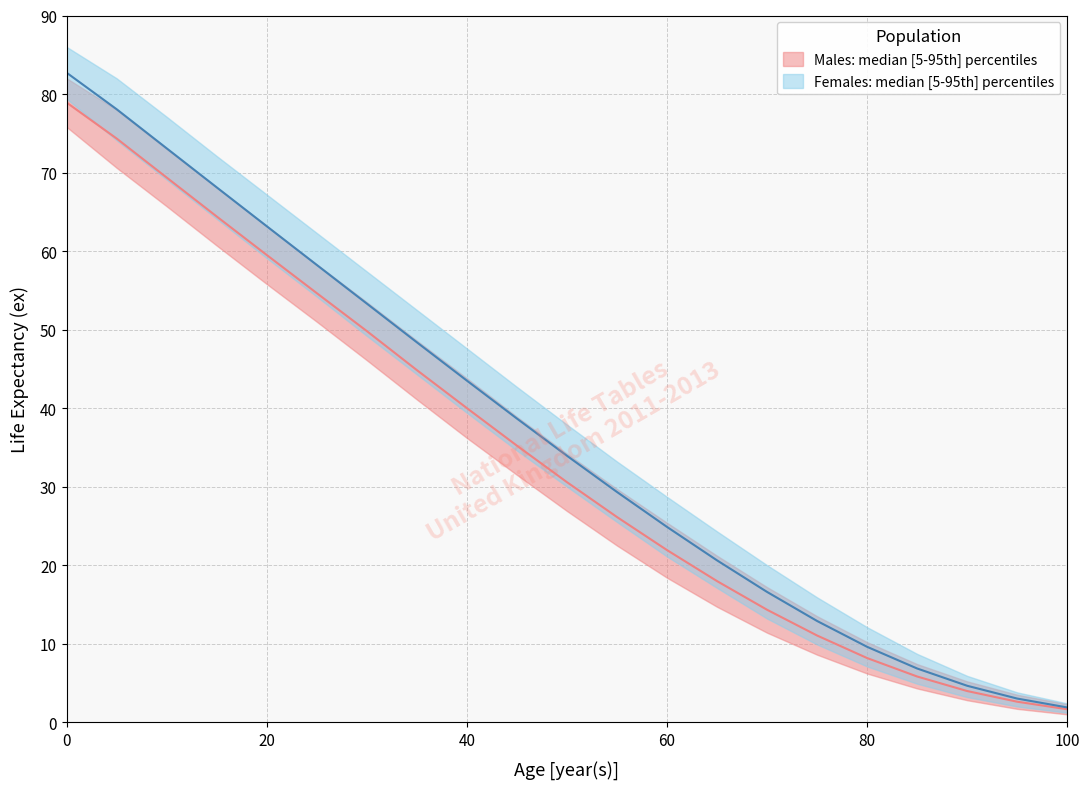

Which series has the widest spread of values?

females_upper